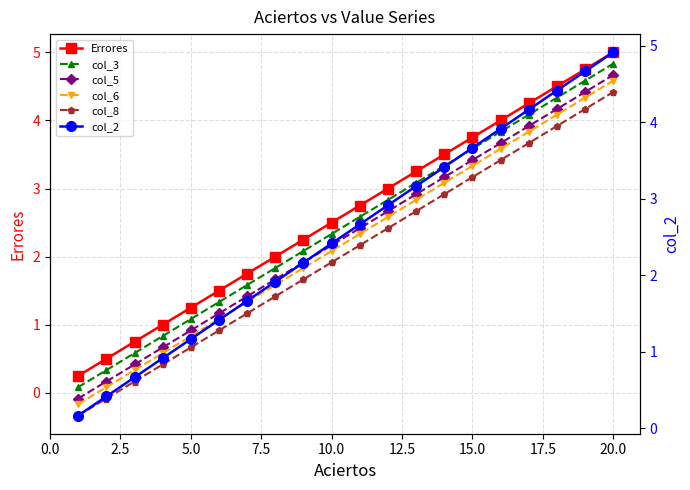

What is the lowest value of the col_8 series?

-0.3